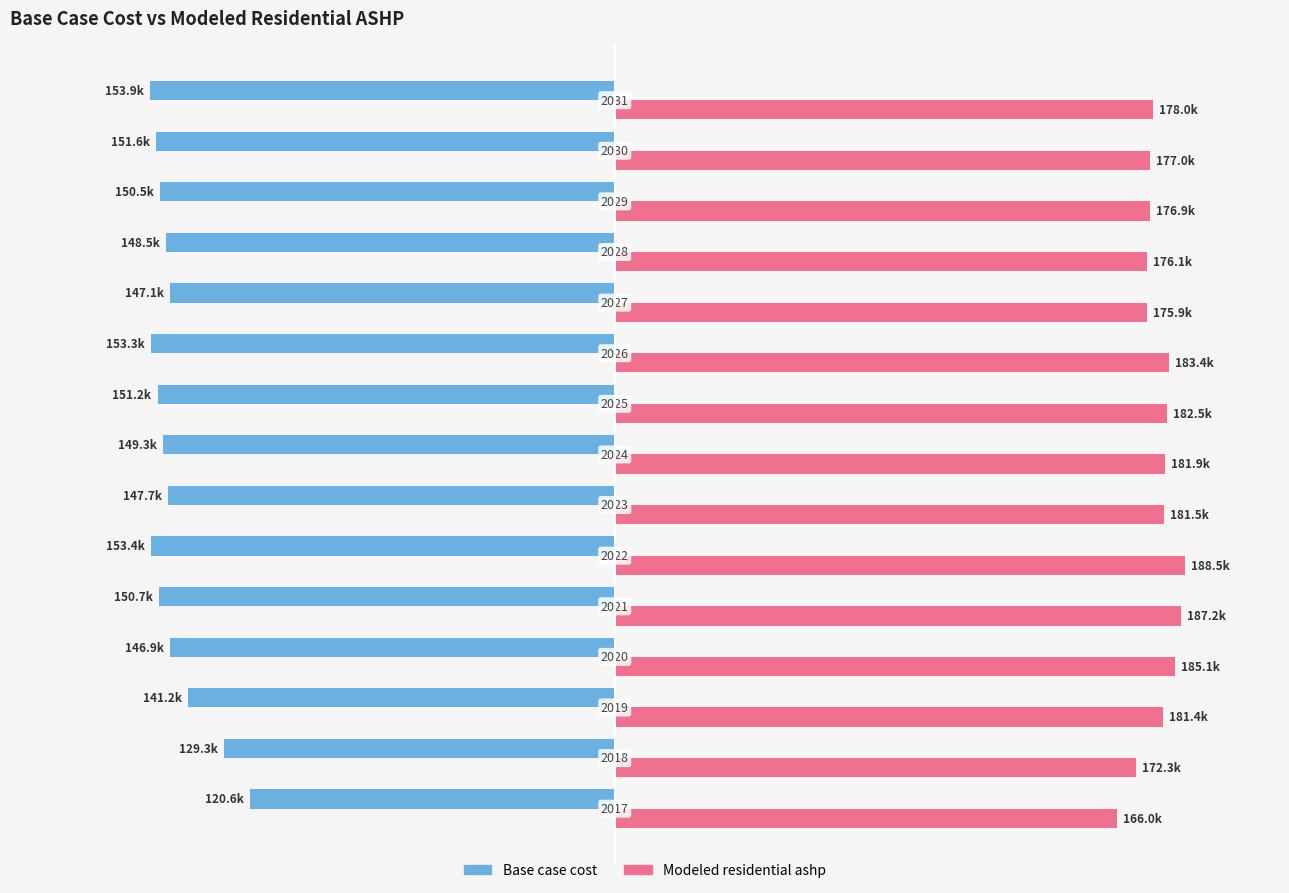

What are all the series names shown in the legend?

Base case cost, Modeled residential ashp